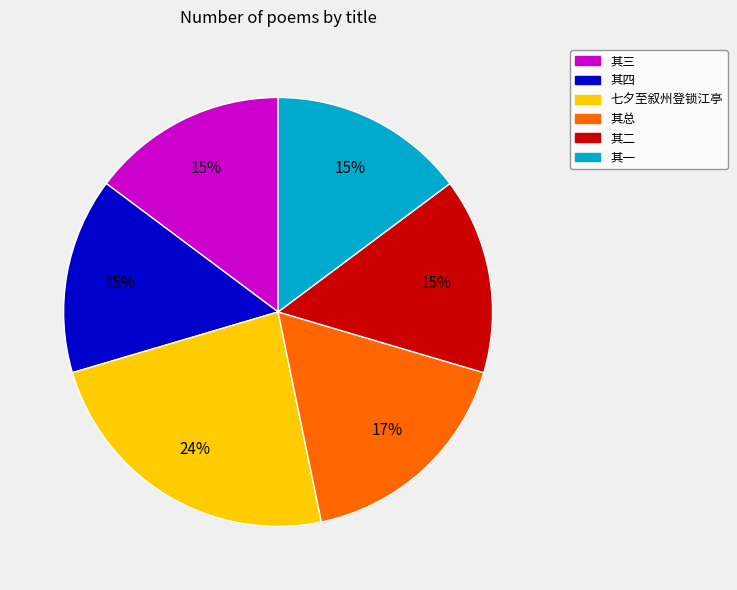

To the nearest percent, what is the difference between the largest and smallest slice percentages?

9%